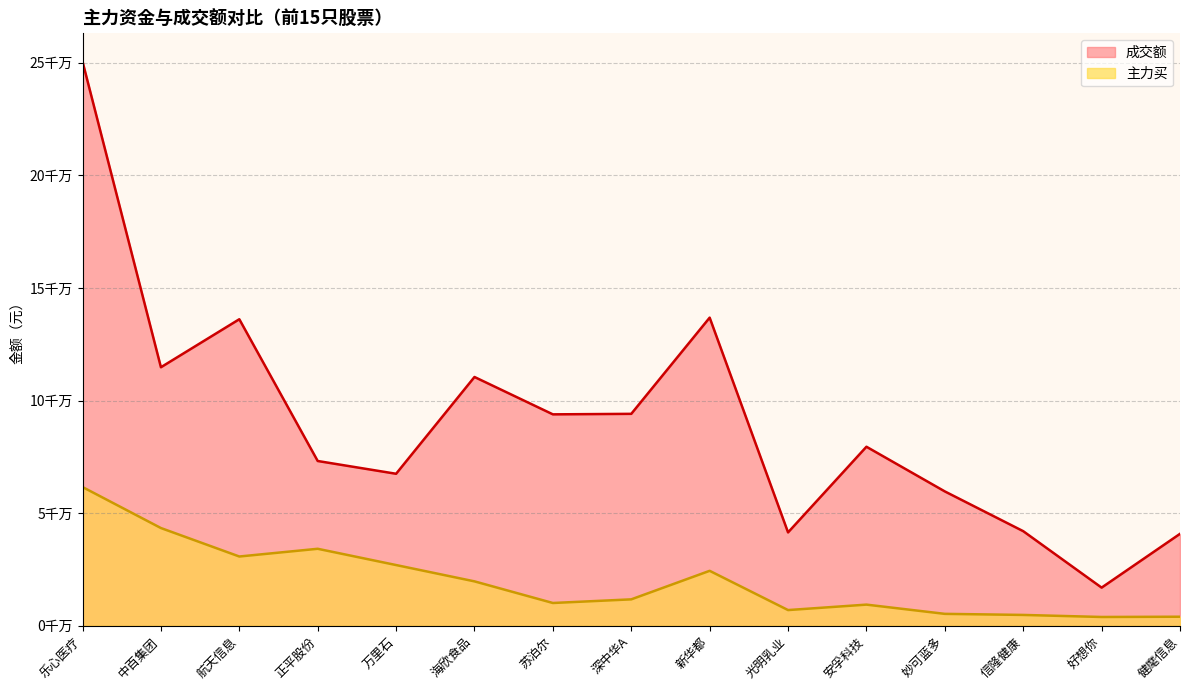

True or false: 主力买 has more than 1 interior local peaks.

True